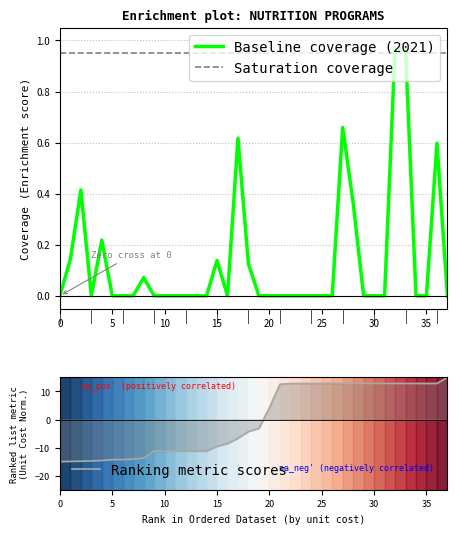

Reading left to right, what are all the values shown in this chart?

Baseline coverage (2021): 0.0	0.1	0.4	0.0	0.2	0.0	0.0	0.0	0.1	0.0	0.0	0.0	0.0	0.0	0.0	0.1	0.0	0.6	0.1	0.0	0.0	0.0	0.0	0.0	0.0	0.0	0.0	0.7	0.4	0.0	0.0	0.0	1.0	1.0	0.0	0.0	0.6	0.0
Saturation coverage: 0.9	0.9	0.9	0.9	0.9	0.9	0.9	0.9	0.9	0.9	0.9	0.9	0.9	0.9	0.9	0.9	0.9	0.9	0.9	0.9	0.9	0.9	0.9	0.9	0.9	0.9	0.9	0.9	0.9	0.9	0.9	0.9	0.9	0.9	0.9	0.9	0.9	0.9
Ranking metric scores: -15.0	-14.9	-14.8	-14.7	-14.6	-14.3	-14.3	-14.1	-13.8	-11.2	-11.2	-11.2	-11.2	-11.2	-11.2	-9.6	-8.6	-6.7	-4.3	-3.2	4.2	12.6	12.8	12.8	12.8	12.8	12.8	12.8	12.8	12.8	12.8	12.8	12.8	12.8	12.8	12.8	12.8	15.0